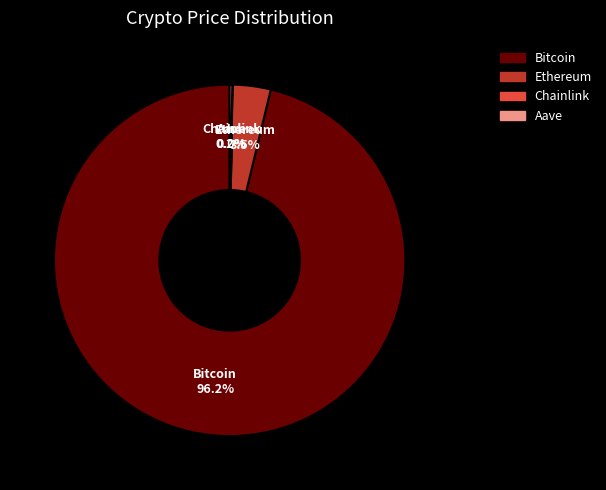

The Ethereum slice represents 17% of the pie. True or false?

False